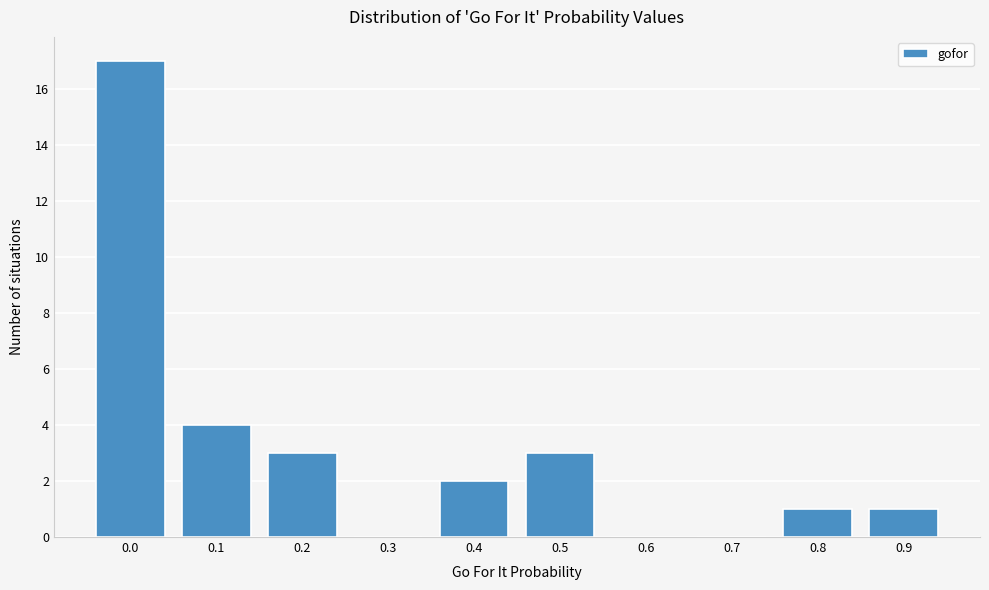

Reading left to right, extract all data points from this chart.

0.0=17	0.1=4	0.2=3	0.3=0	0.4=2	0.5=3	0.6=0	0.7=0	0.8=1	0.9=1